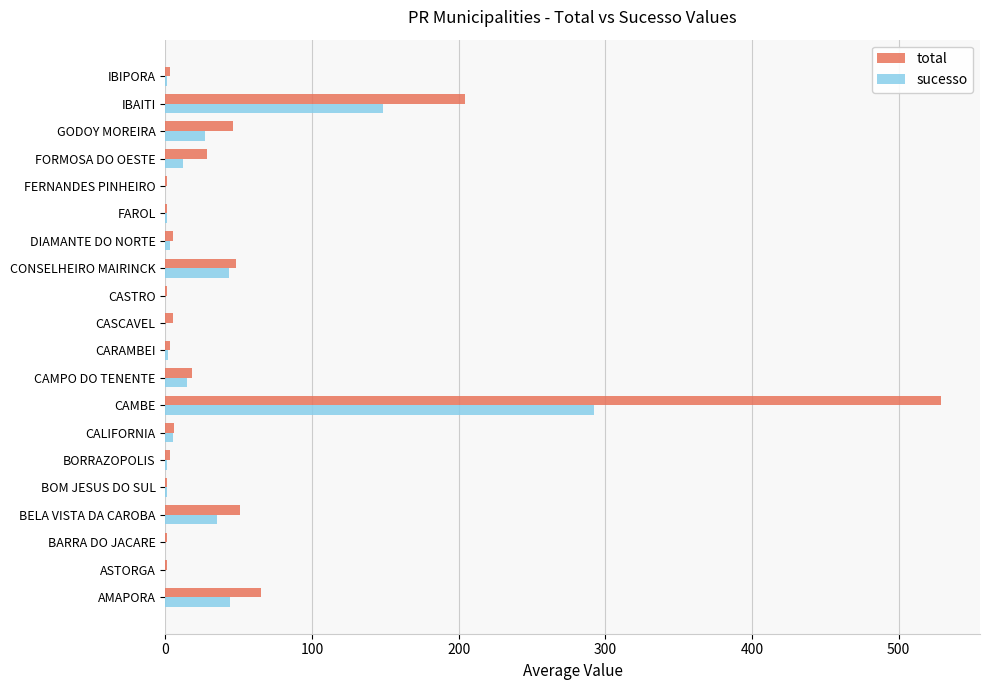

What are all the series names shown in the legend?

total, sucesso